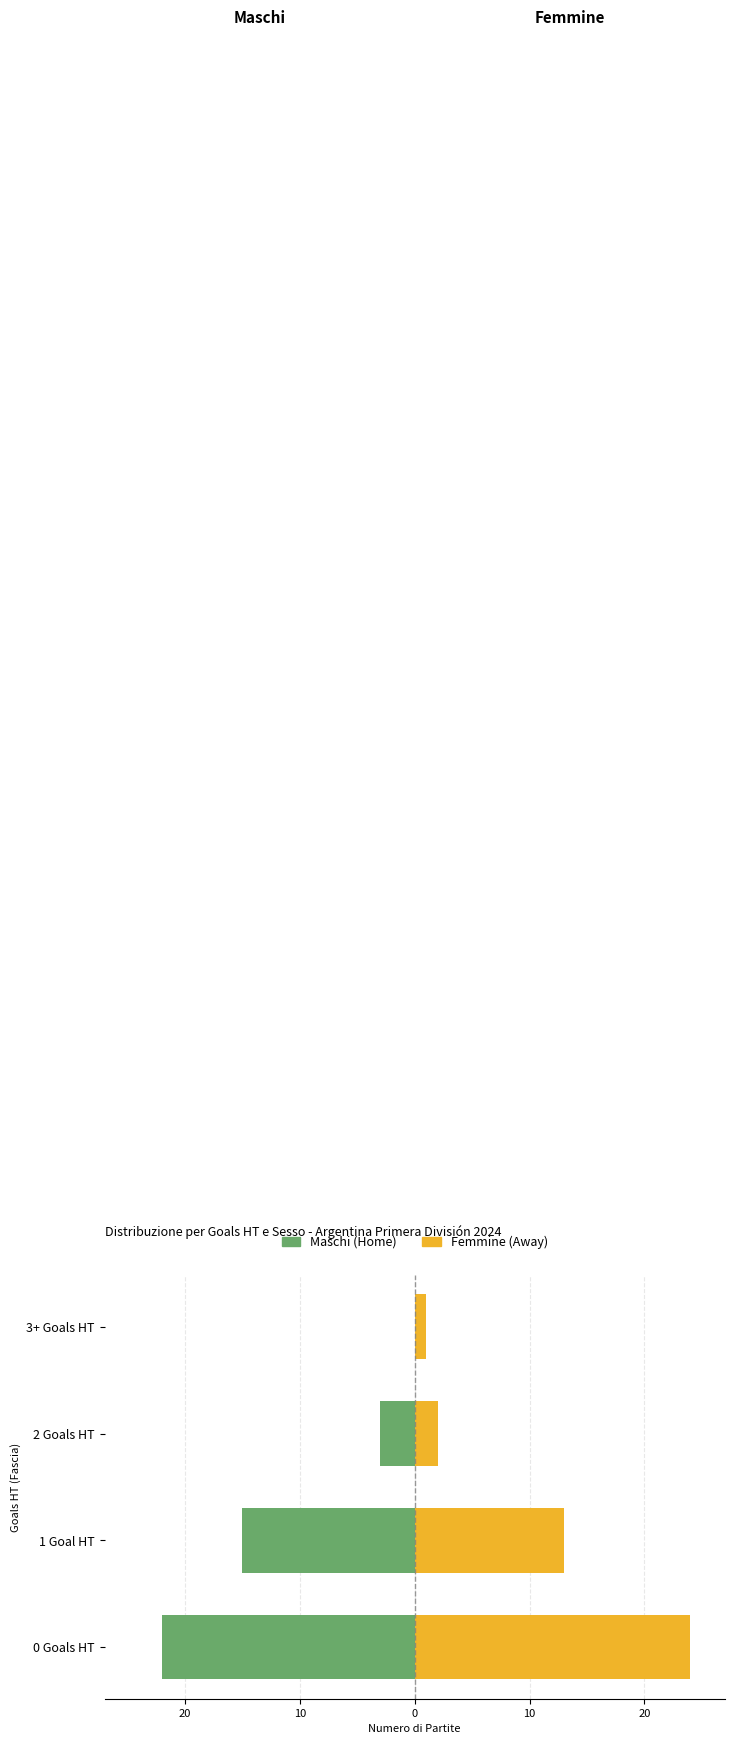

What is the total value across all series at 0?

1